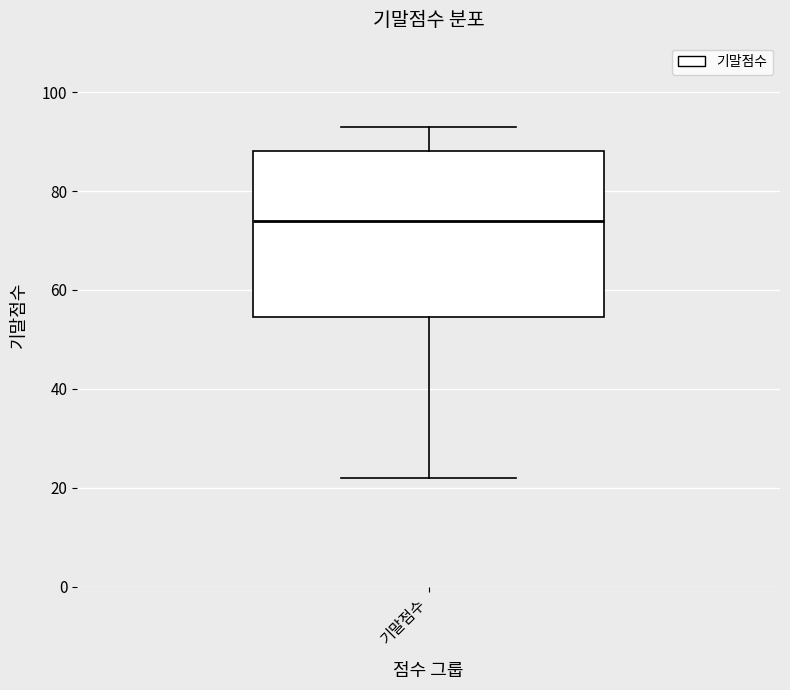

Read this box plot against the y-axis: the position of the median line, the range covered by the box, and the ends of both whiskers. The values are not printed on the chart, so give them approximately, as read against the axis.

median 74, box 54 to 88, whiskers 22 to 94